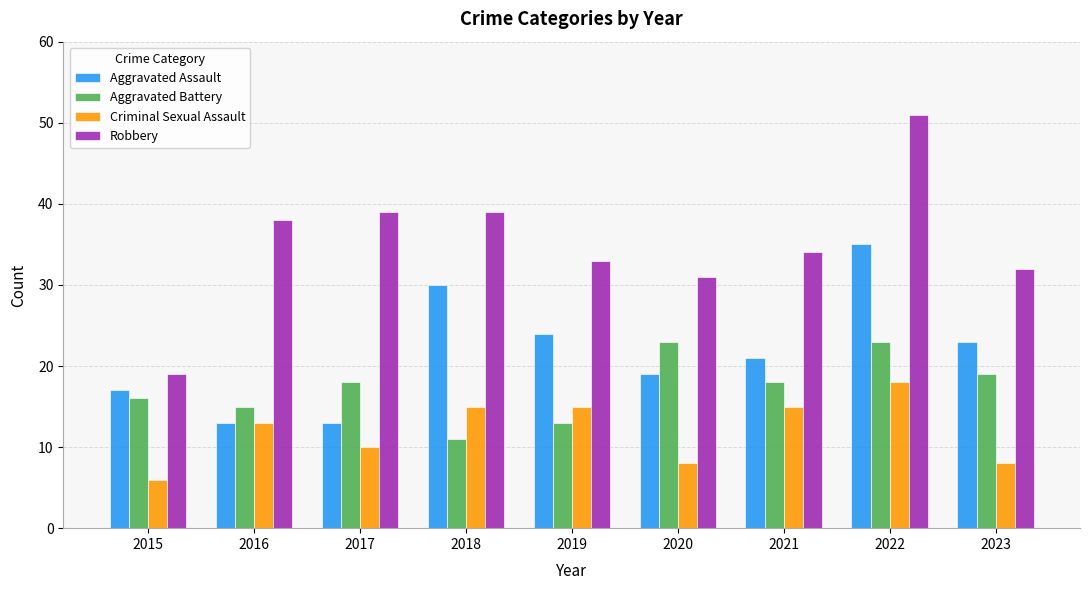

Does the chart contain stacked bars?

No